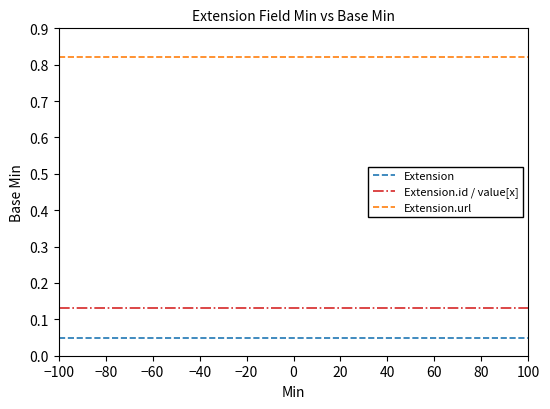

List the series in order of their peak value, lowest first.

Extension, Extension.id / value[x], Extension.url